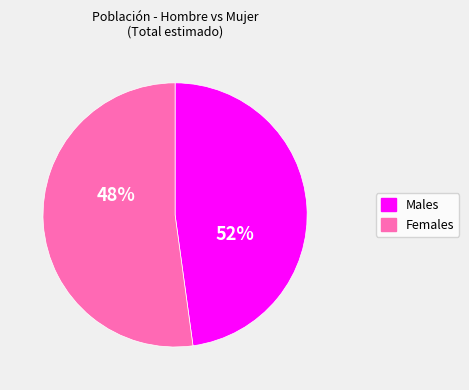

Count the number of slices in the pie.

2